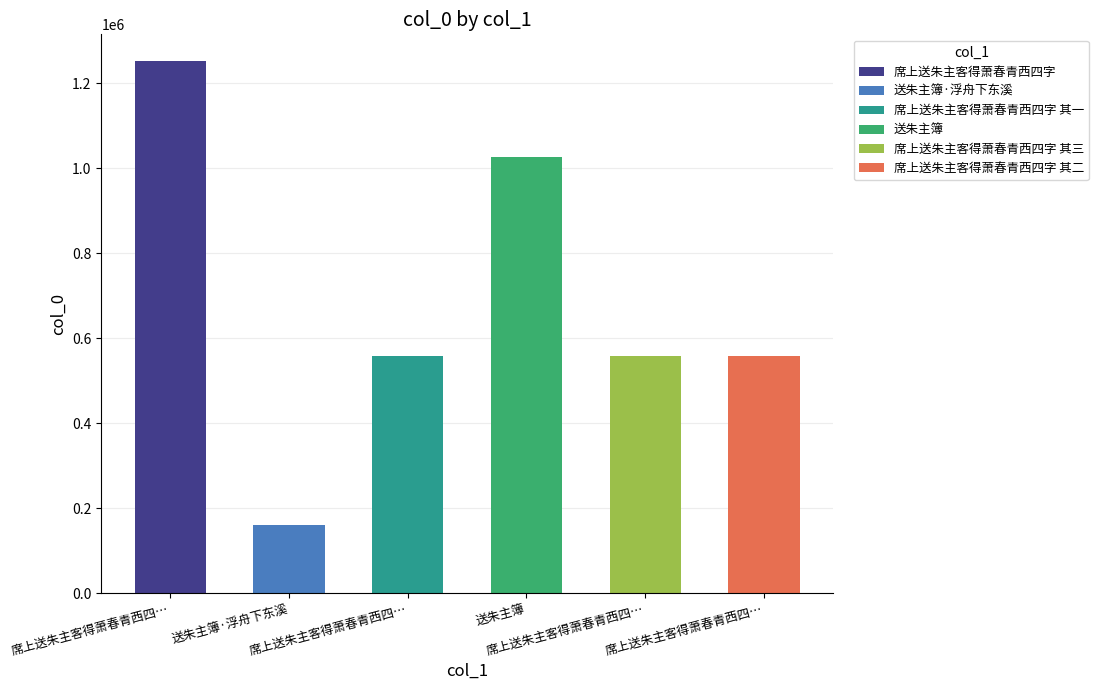

What is the greatest value displayed?

1251917